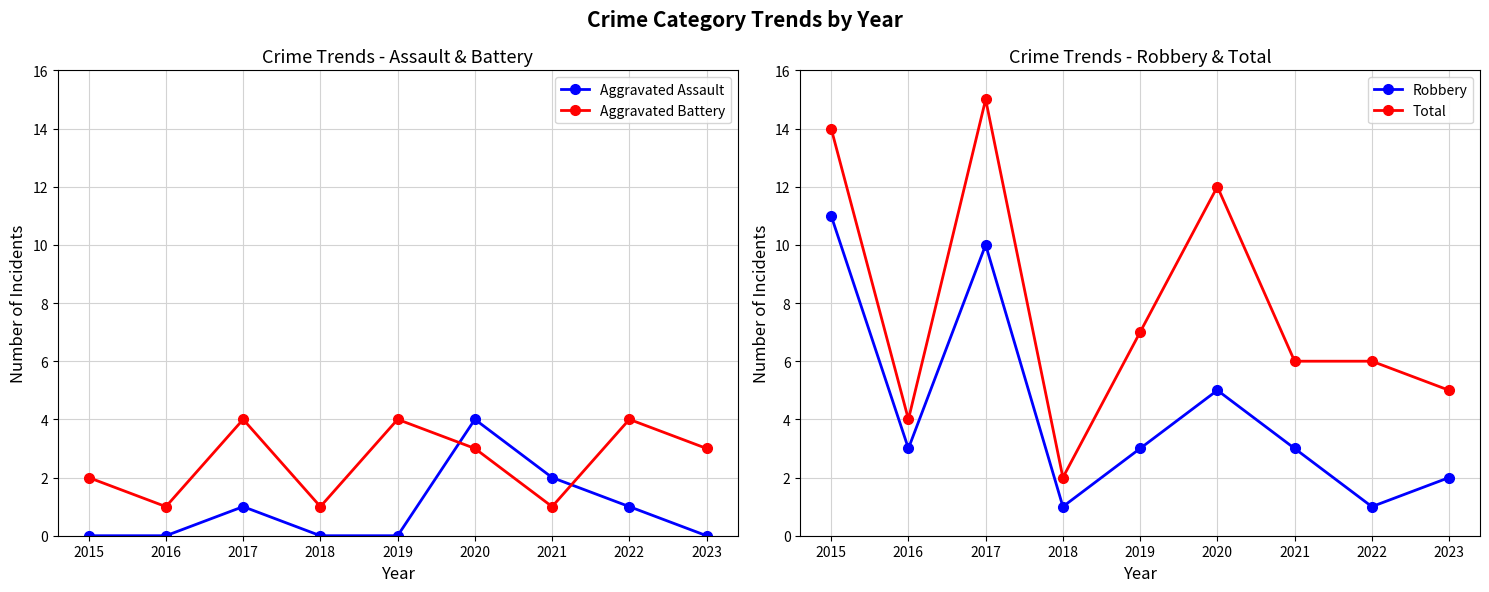

What is the total value across all series at 2020?

24